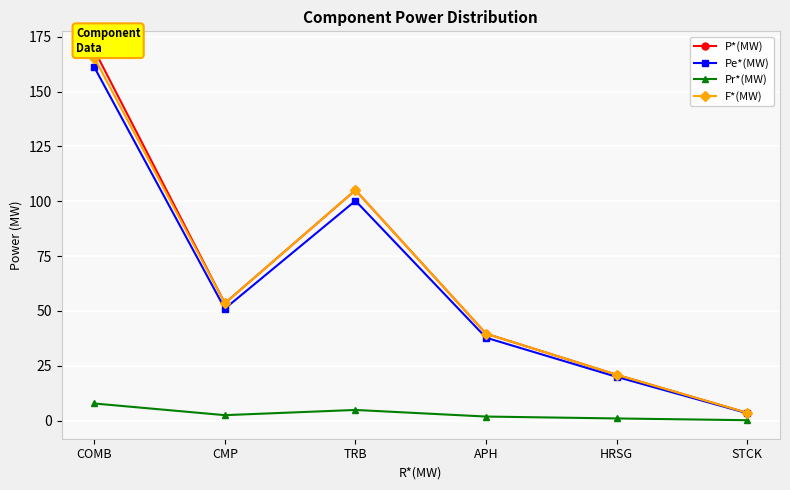

Is the value of Pe*(MW) at STCK greater than the value of P*(MW) at APH?

No